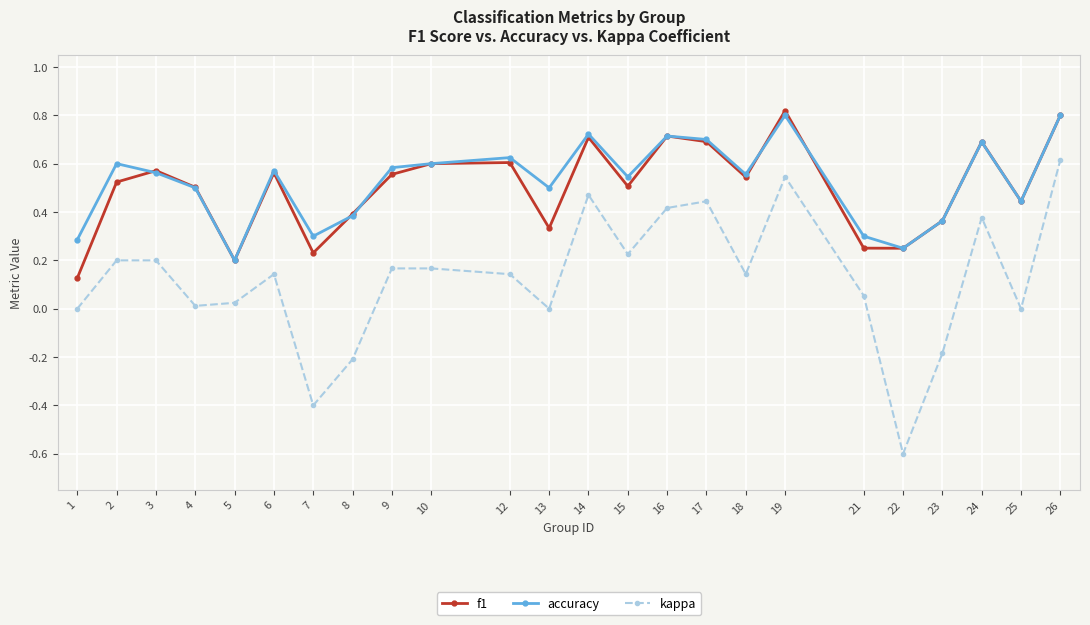

Where is the first local maximum for f1?

3